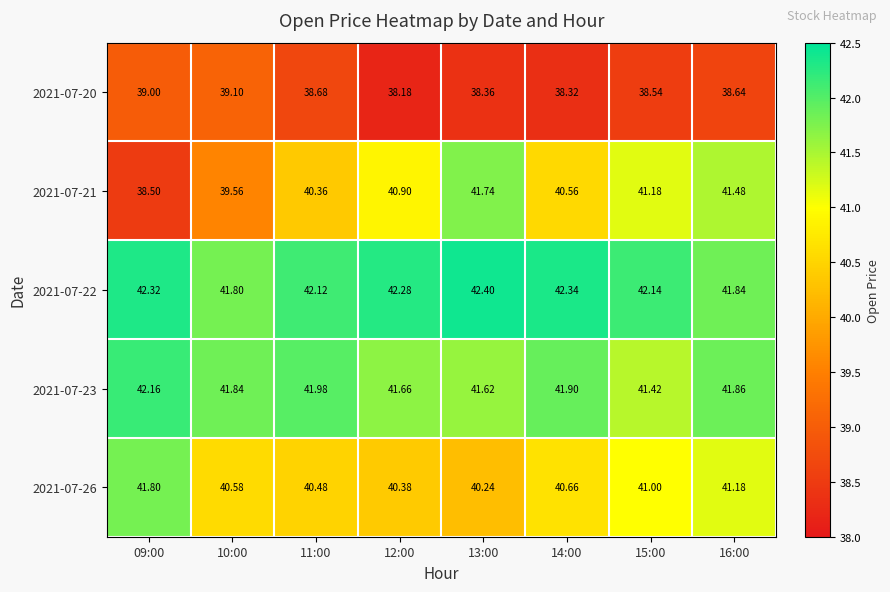

Which series changed the most between 09:00 and 13:00?

2021-07-21